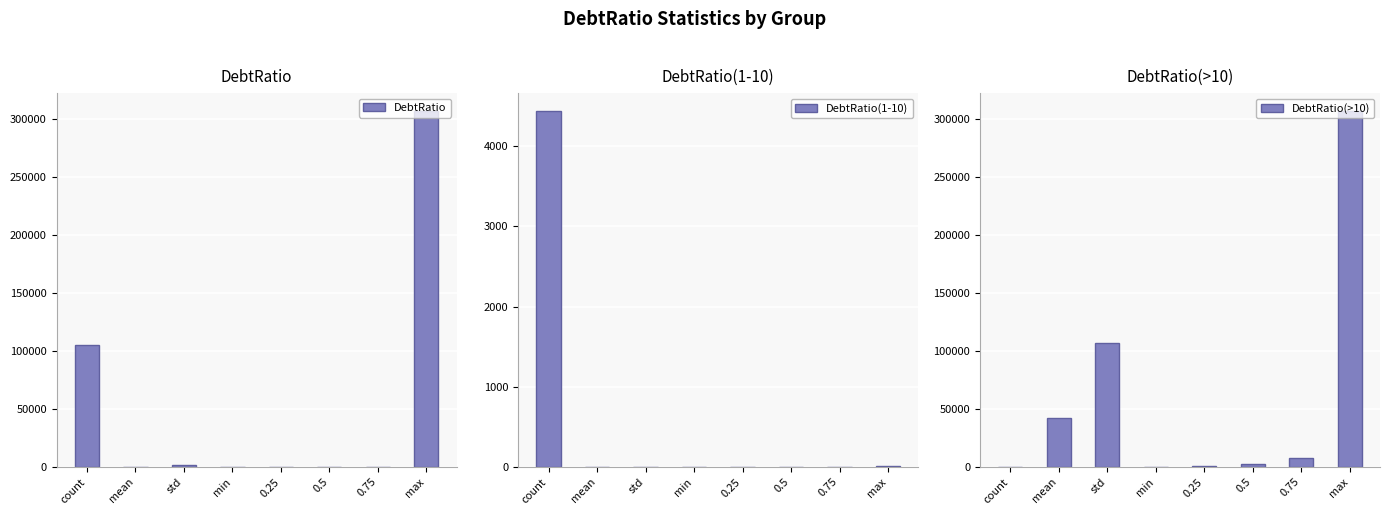

Which series has the largest range (max minus min)?

DebtRatio